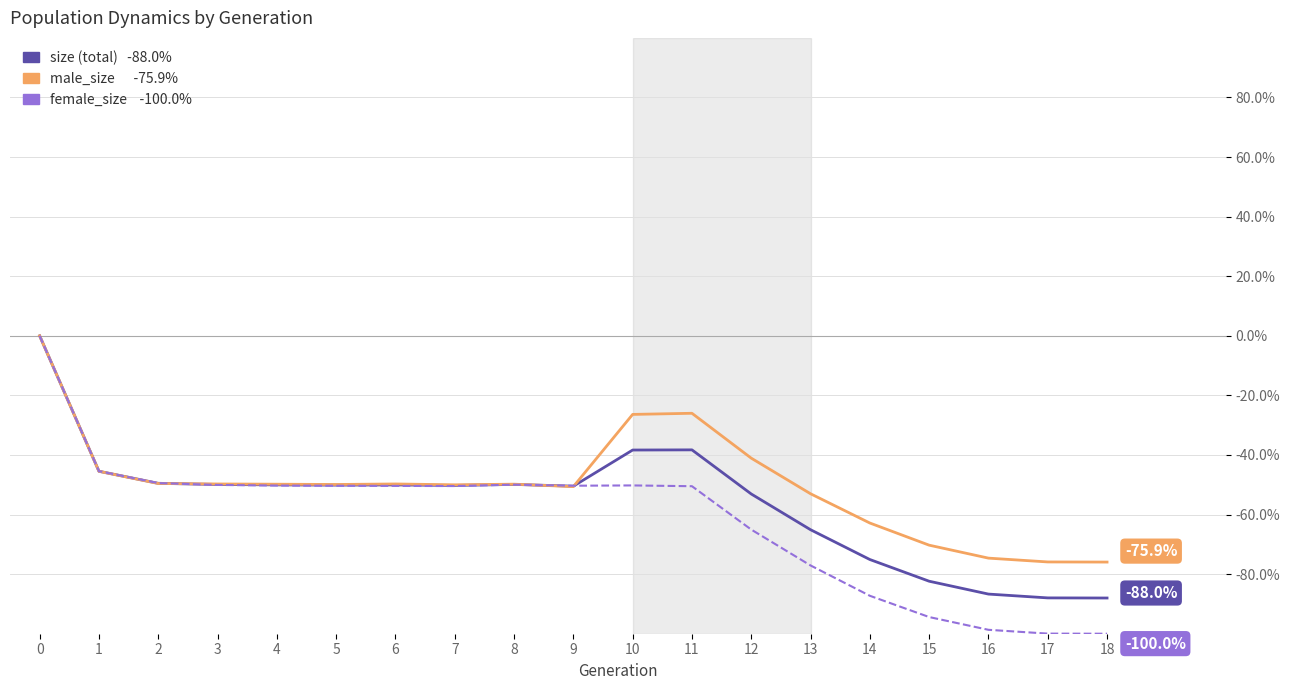

What is the difference between the highest and lowest values at 13?

24.1